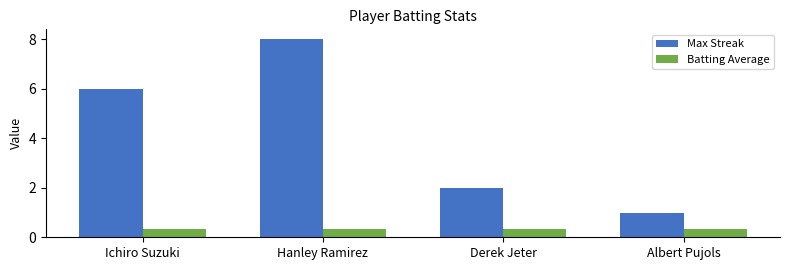

What is the average value of the Batting Average series?

0.3